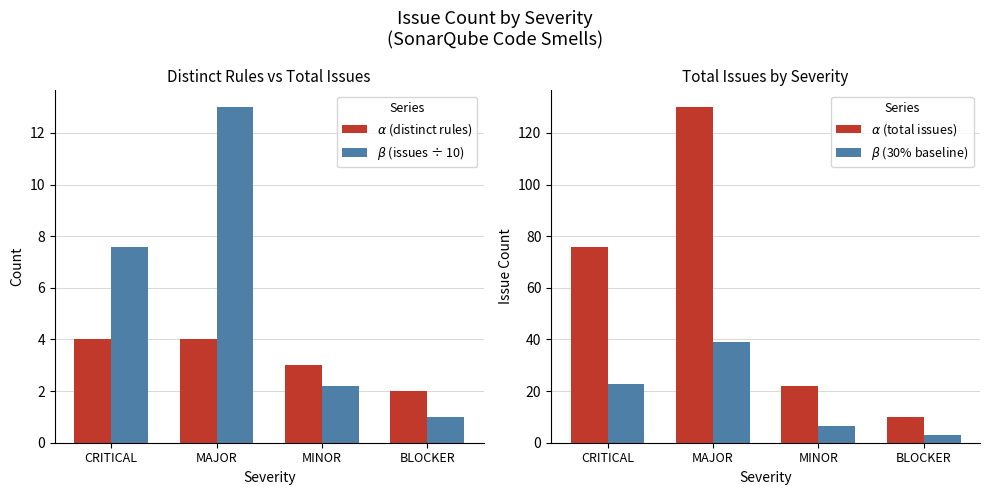

Where does the $\beta$ (30% baseline) series first go above 22?

CRITICAL